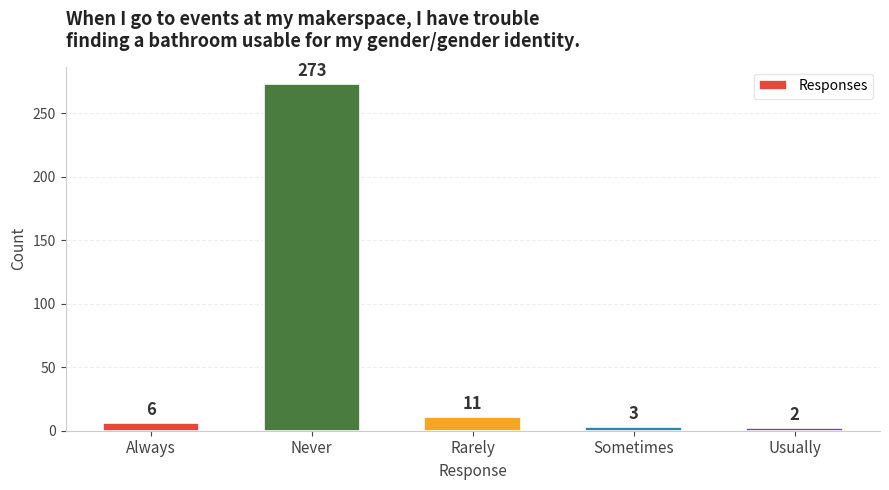

List the labels in order of value, smallest first.

Usually, Sometimes, Always, Rarely, Never